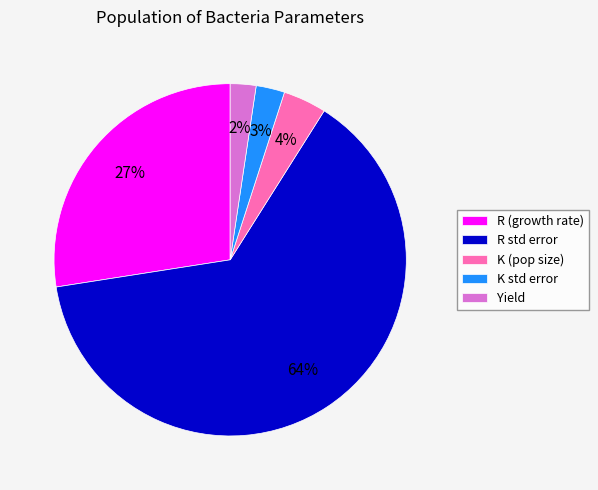

Which has a higher value, R std error or K (pop size)?

R std error